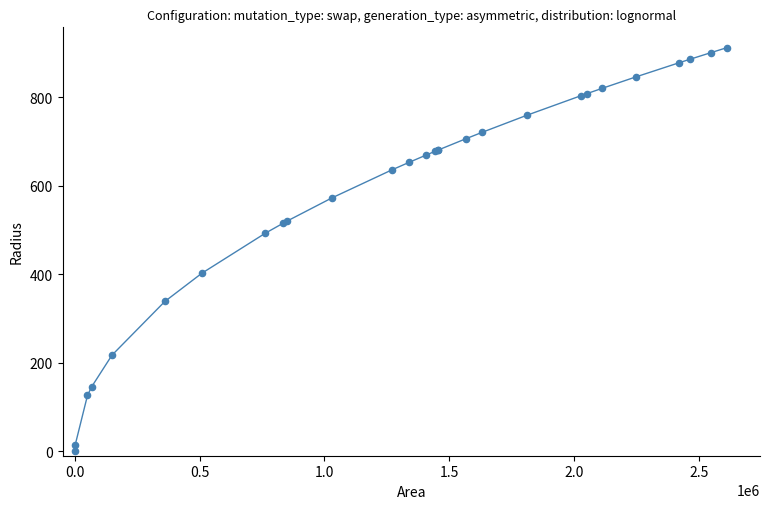

What Y value in the scatter plot is closest to 456?

492.7